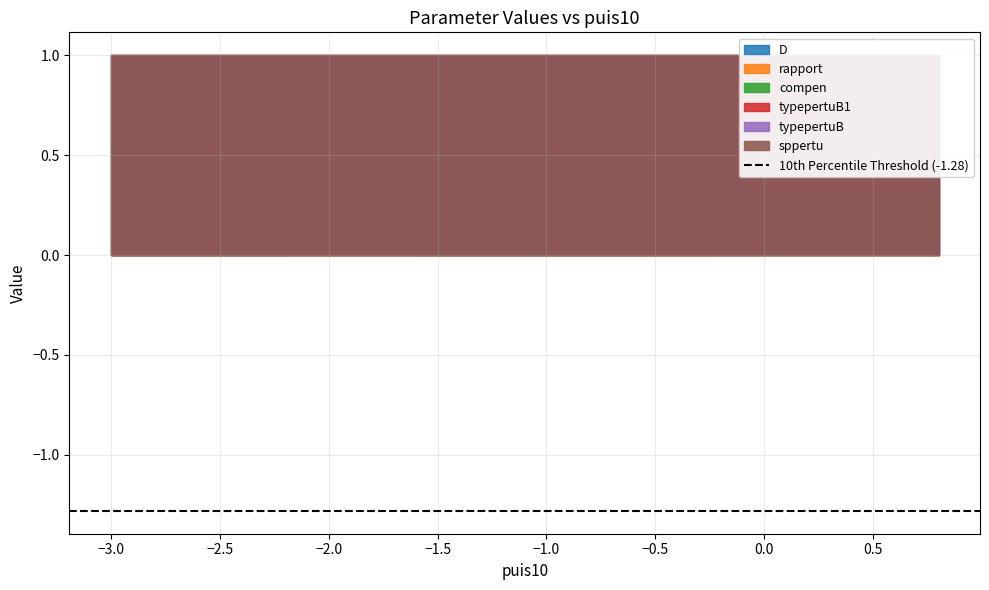

What is the value of the compen point at the 12th from the left?

1.0